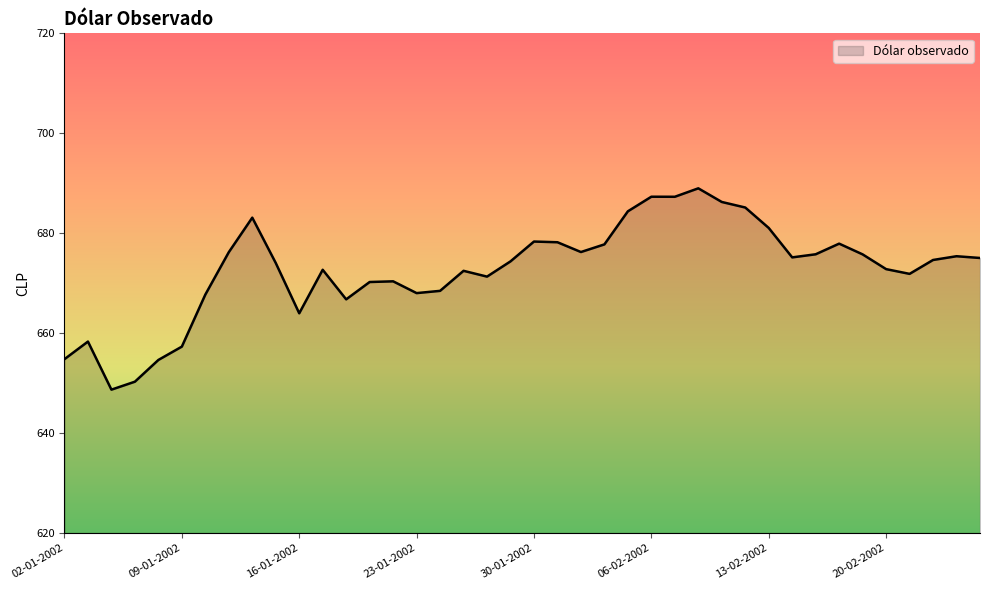

What is the greatest value displayed?

689.0